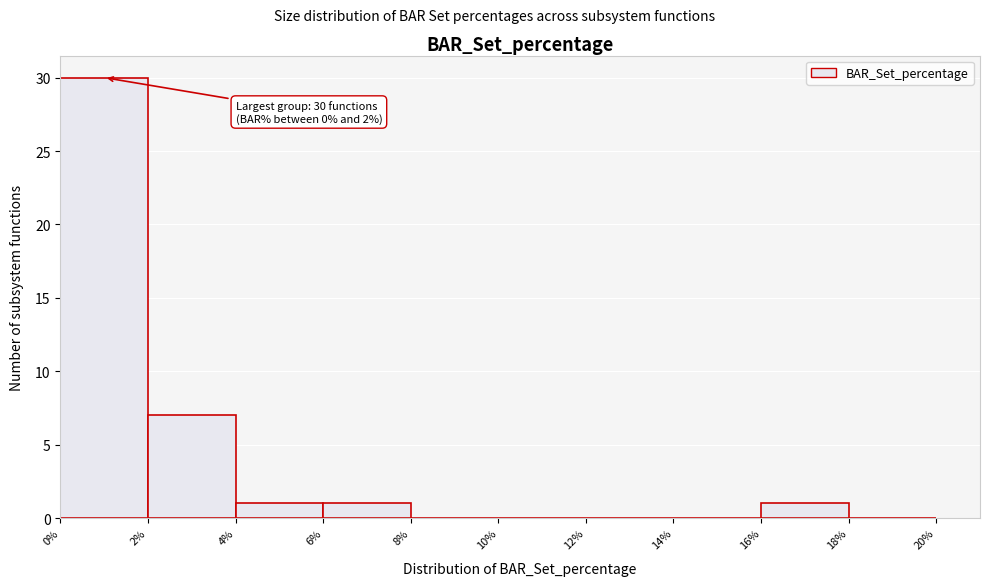

Which range on the x-axis has the tallest bar?

0% to 2%